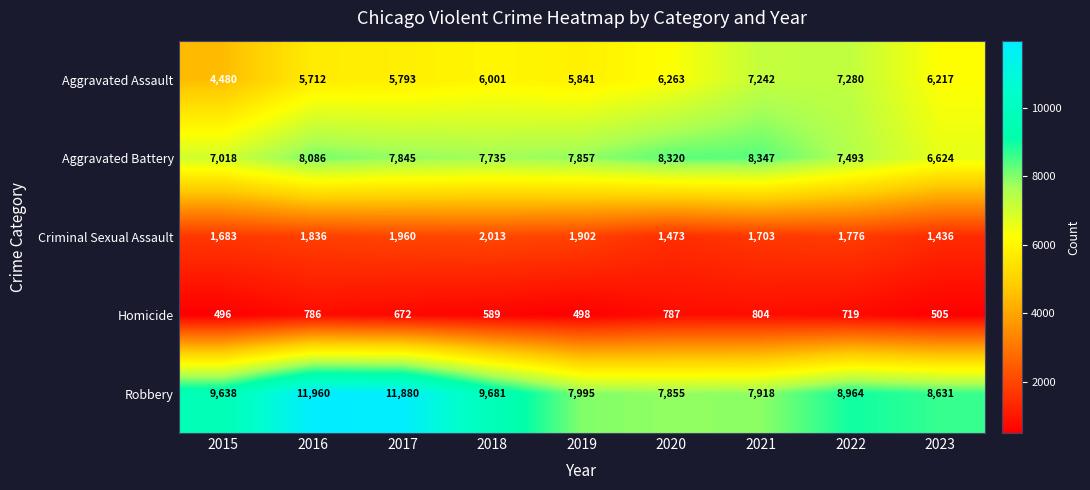

How many data points in Aggravated Assault are less than 6001?

4